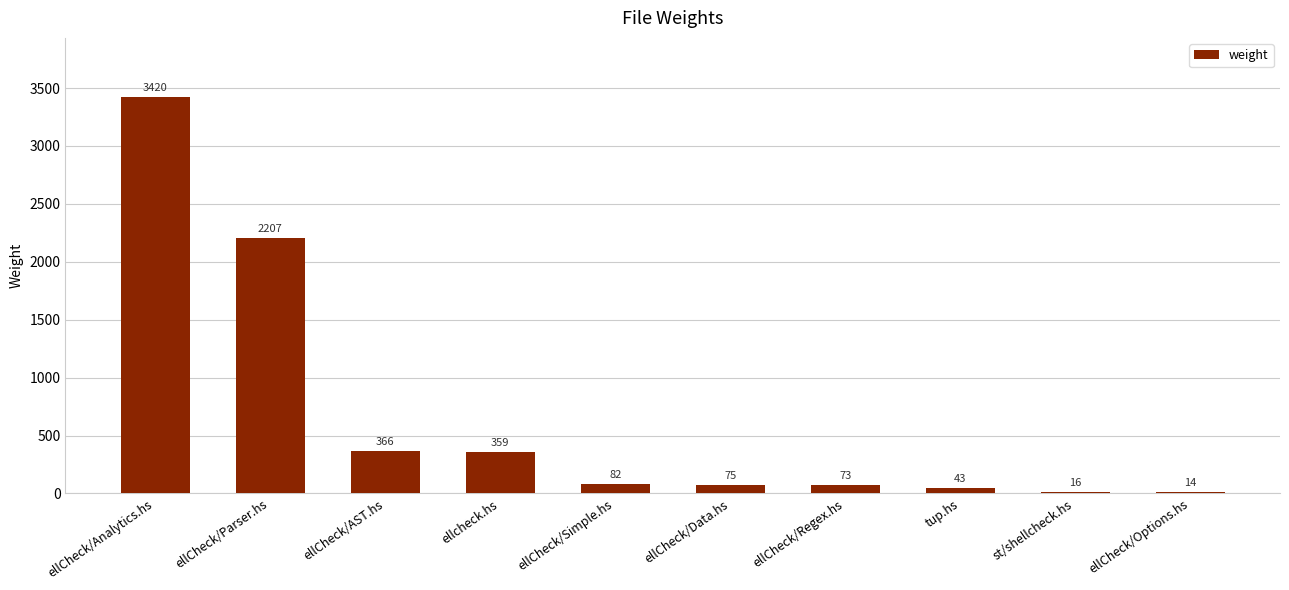

What is the maximum value shown in the chart?

3420